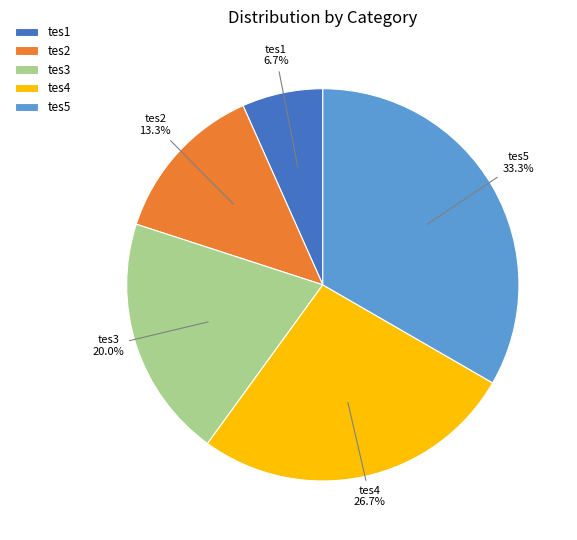

Do tes5 and tes1 together represent more than half of the pie?

No